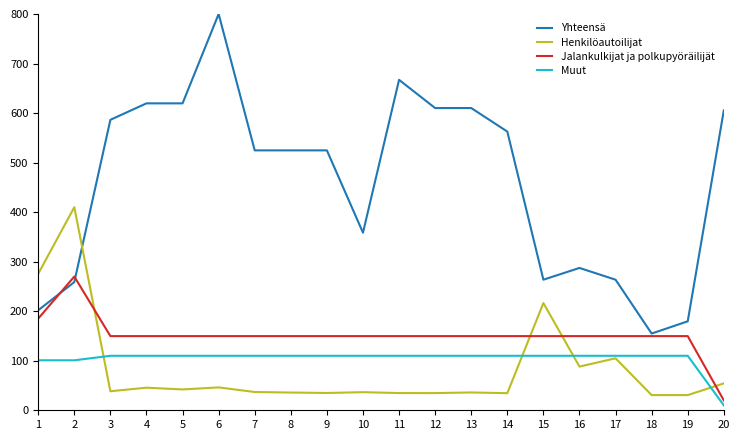

How many lines are shown in the chart?

4